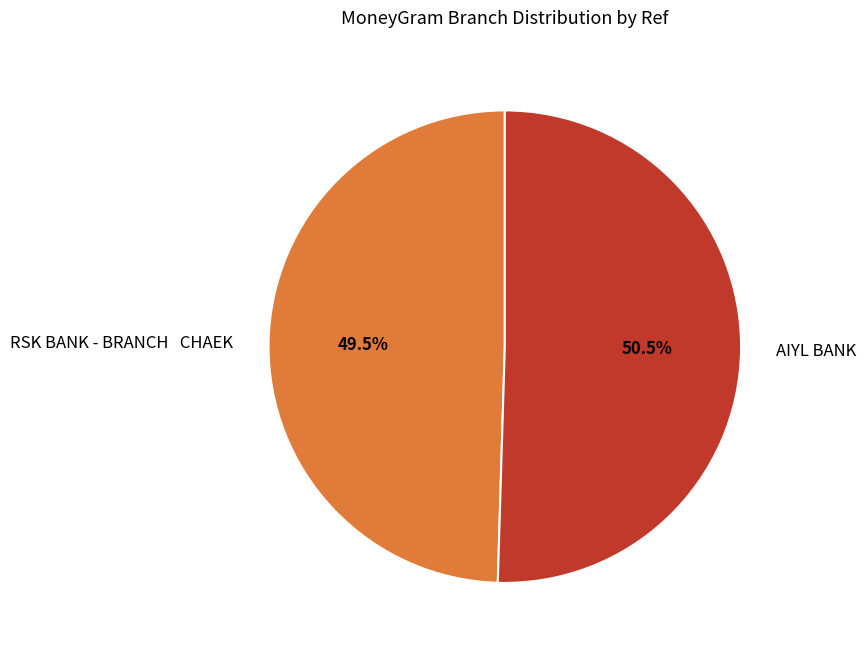

What percentage is NOT represented by AIYL BANK?

49.5%